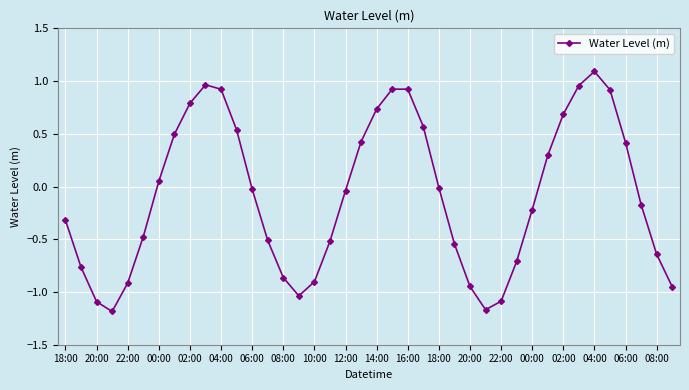

How many interior local valleys (lower than both neighbors) does the data have?

3